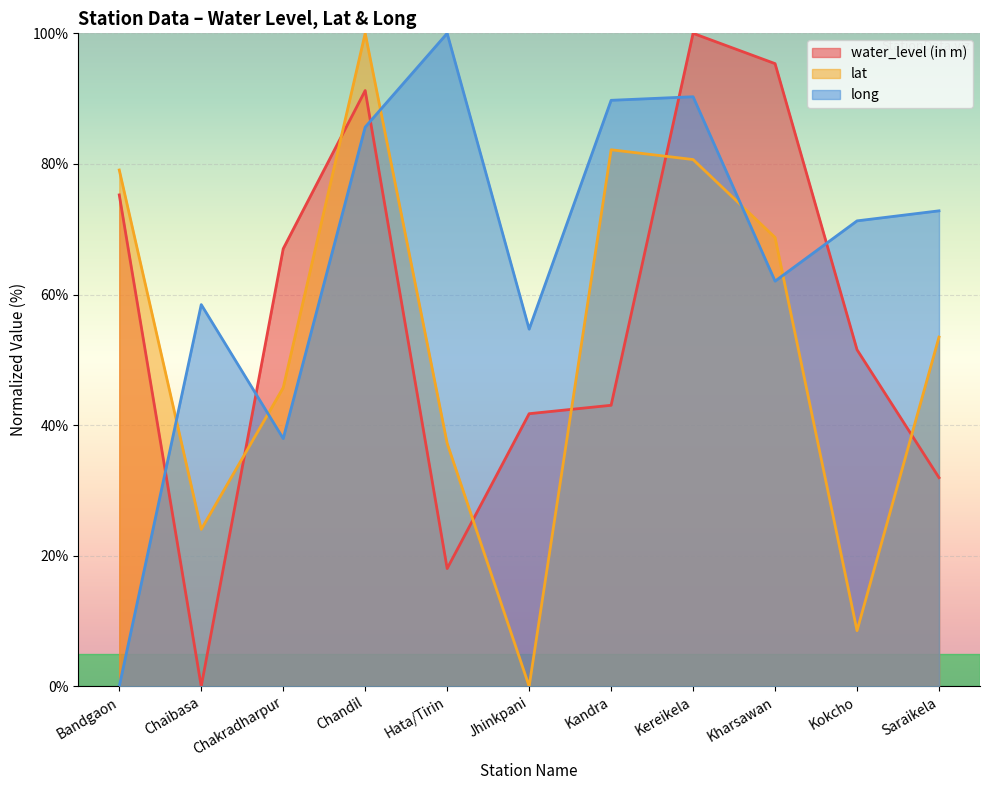

The value of lat at Kharsawan is 68.7. True or false?

True